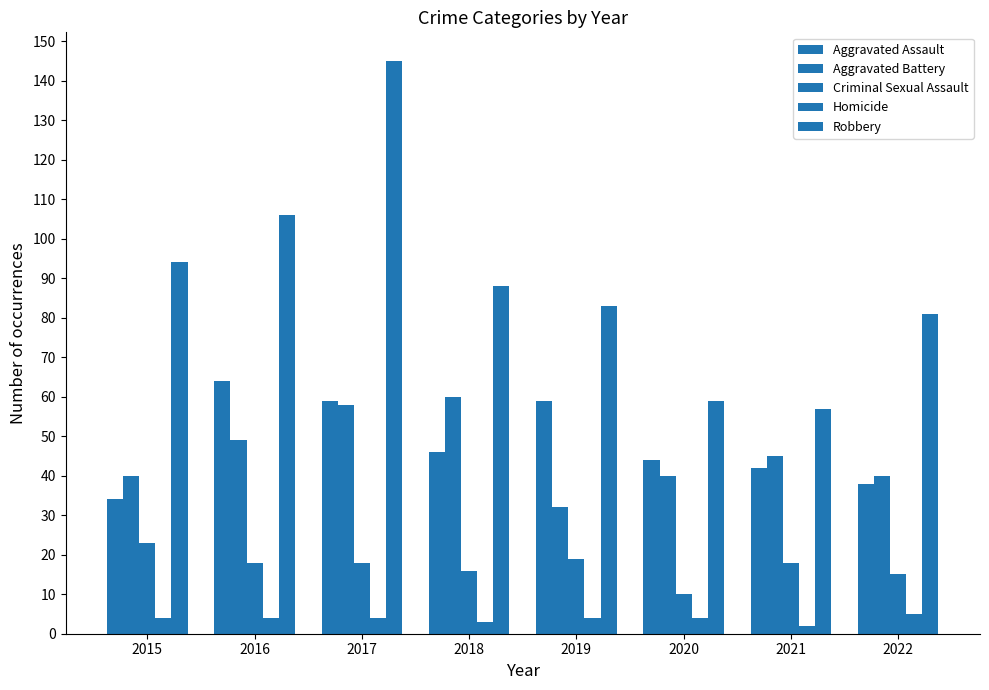

What is the difference between the maximum and minimum values in the Robbery series?

88